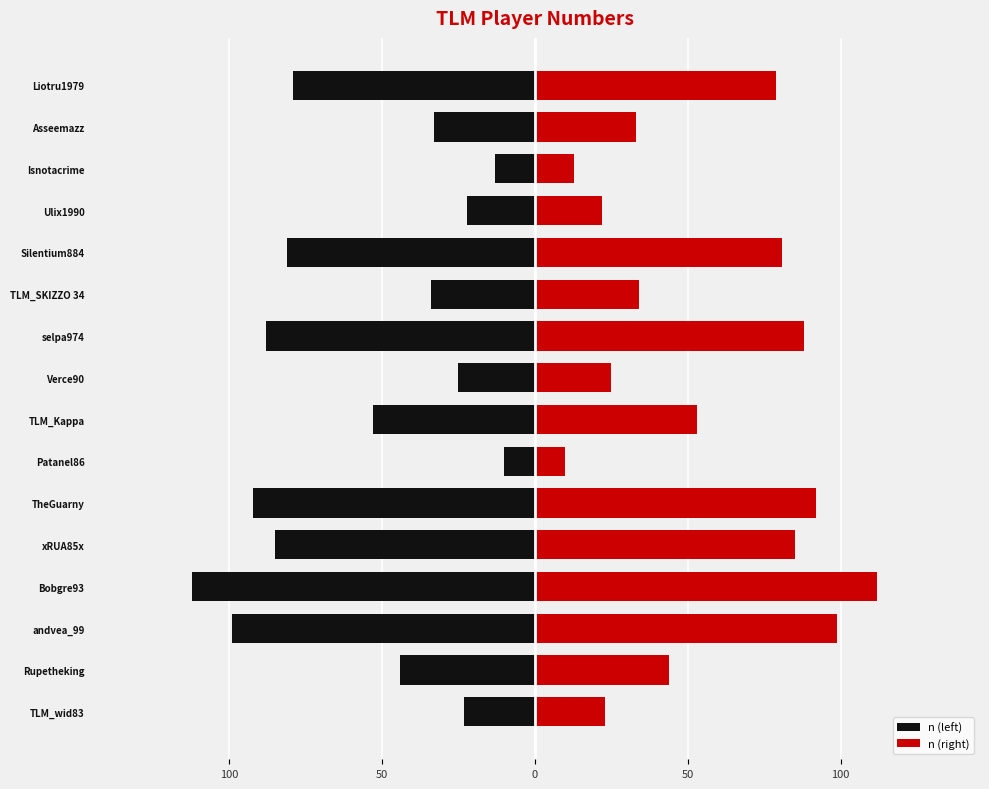

What is the sum of all n (left) values?

-893